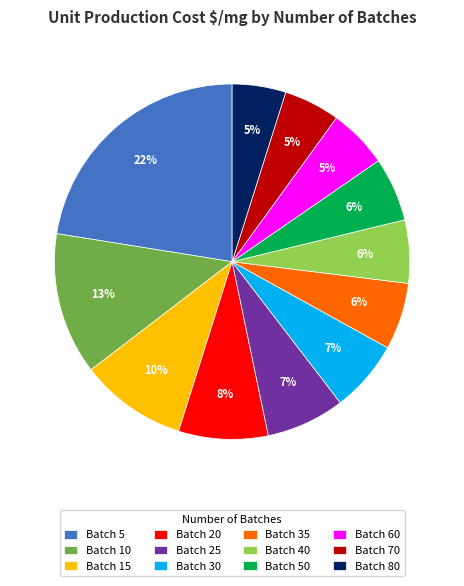

To the nearest percent, what portion does Batch 10 represent?

13%